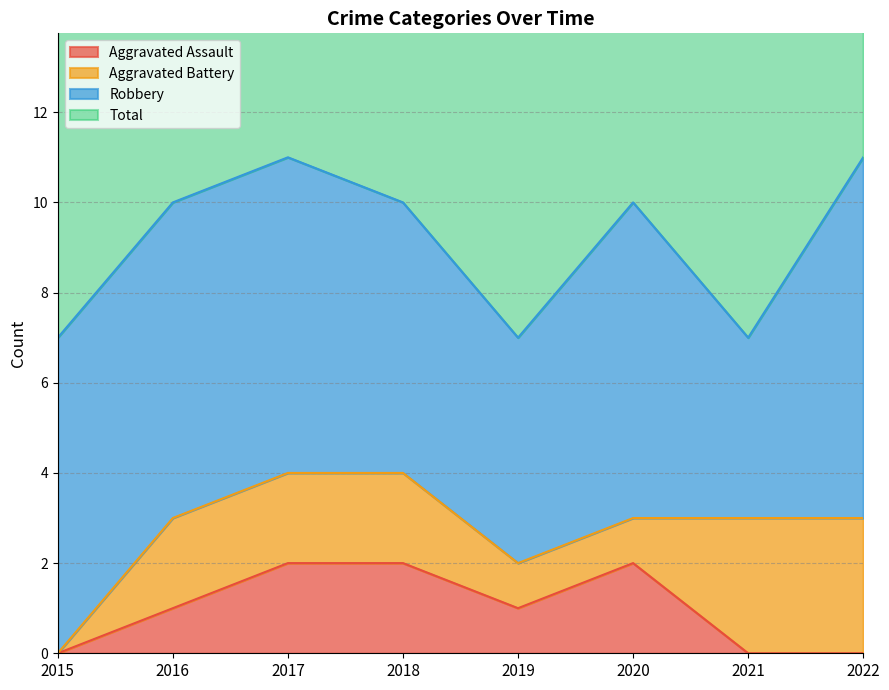

Is it true that Aggravated Assault equals 0 at 2015?

True